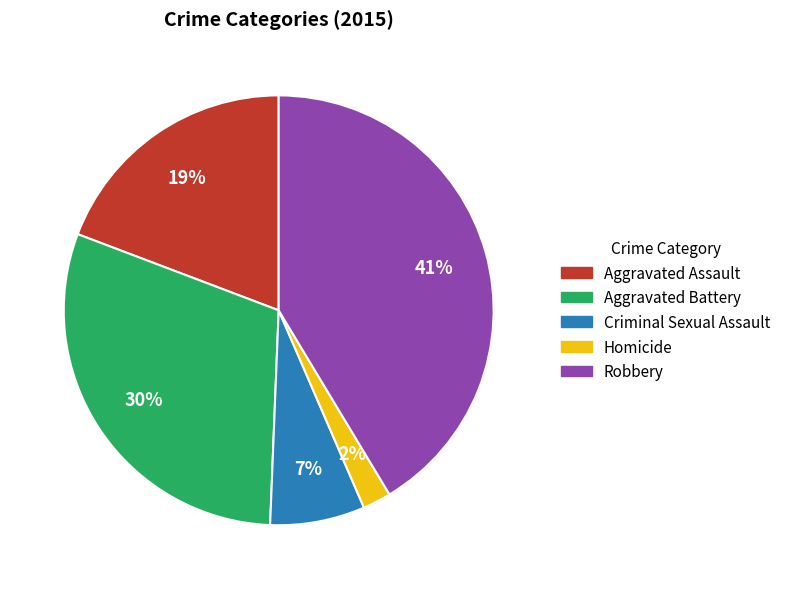

What is the largest slice in the pie chart?

Robbery